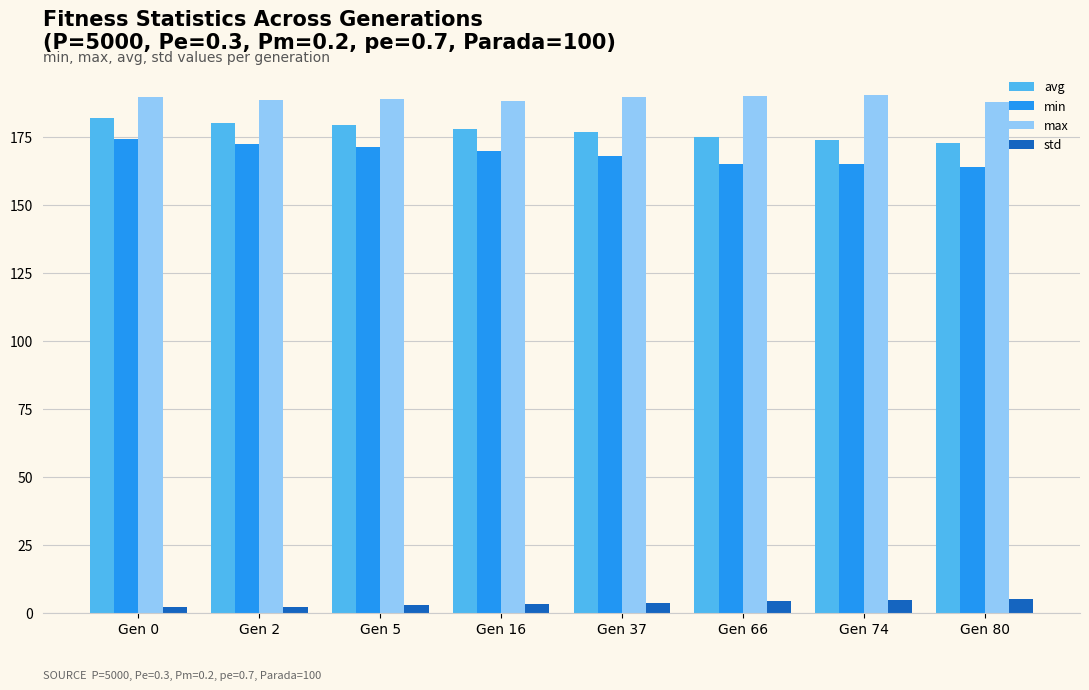

What is the greatest value displayed?

190.5